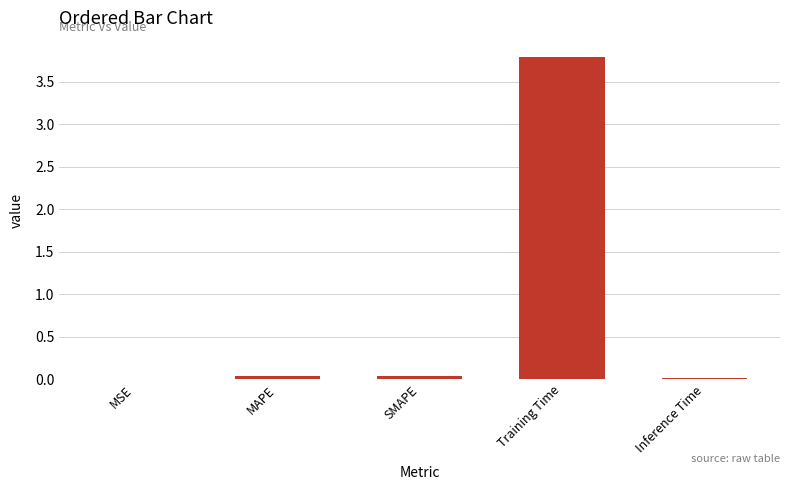

What is the greatest value displayed?

3.8